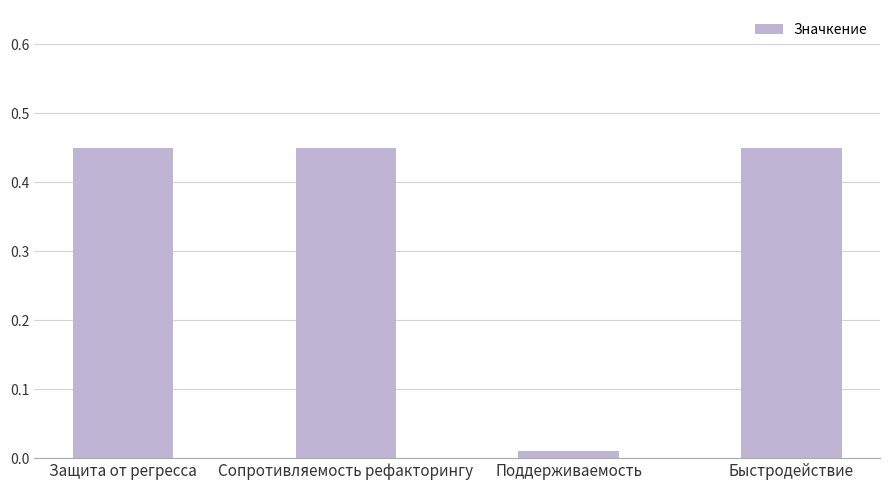

The value at Сопротивляемость рефакторингу is 0.3. True or false?

False